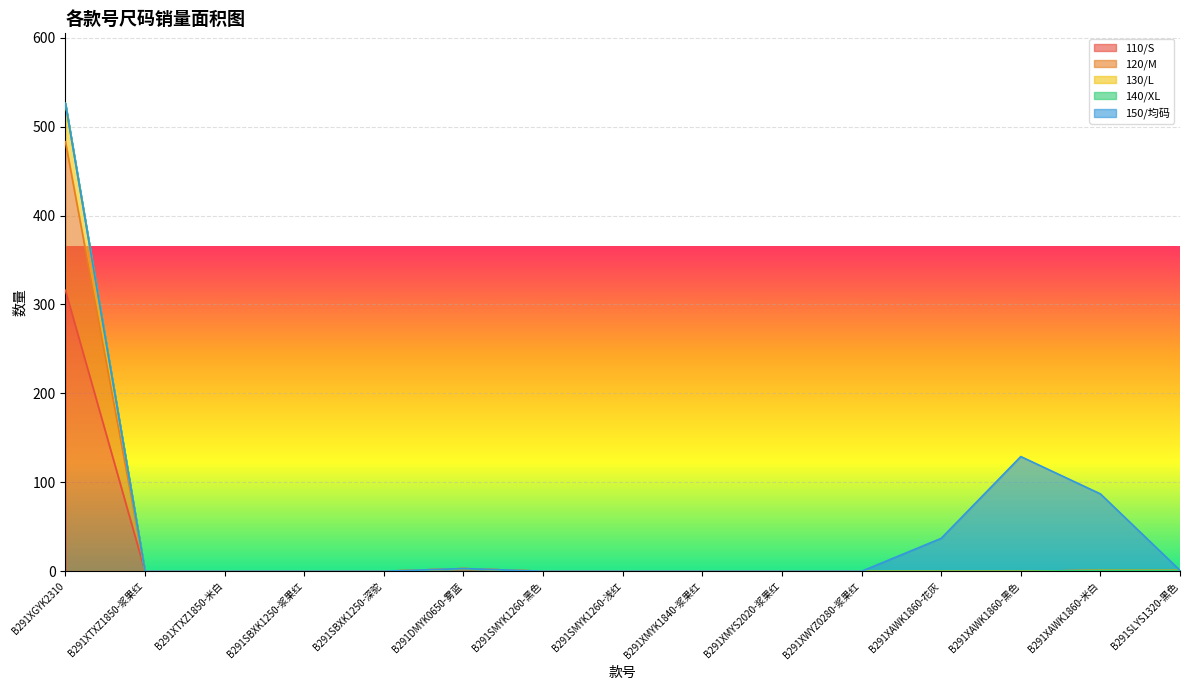

At which category is the sum across all series the highest?

B291XGYK2310